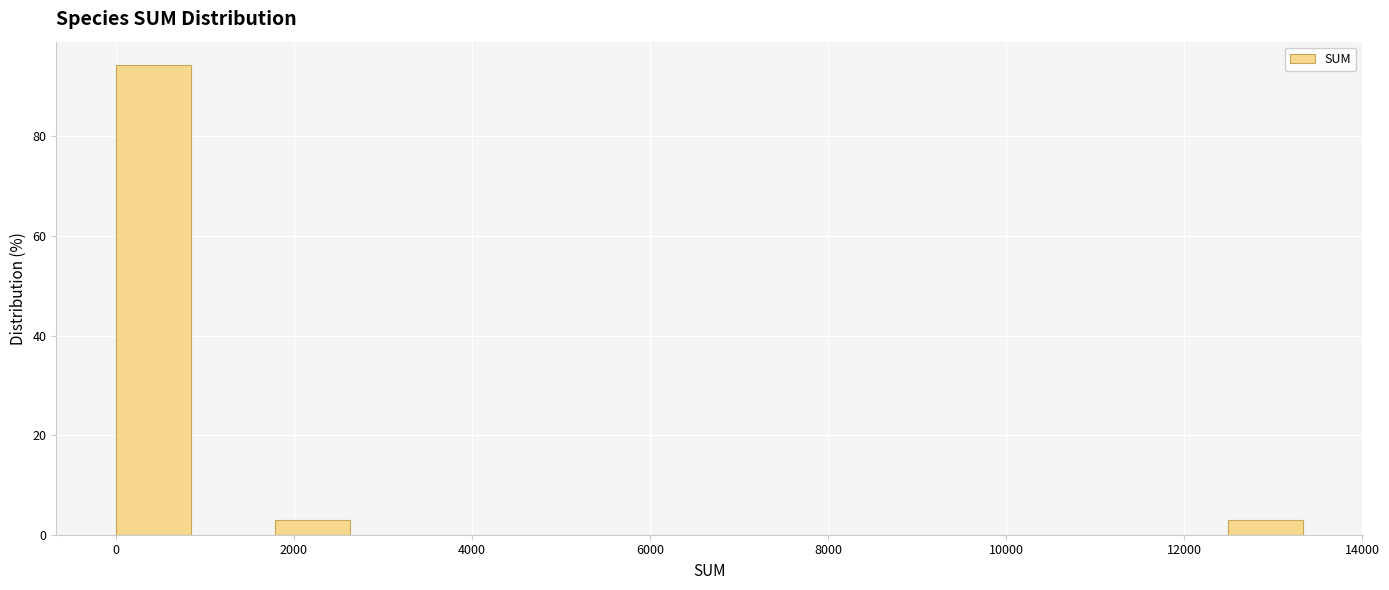

Reading left to right, transcribe this chart: for each bar, give the range it covers on the x-axis and its height. Neither the bar edges nor the heights are printed on the chart, so give them approximately, as read against the axes.

0 to 800: 94
800 to 1800: 0
1800 to 2600: 2
2600 to 3600: 0
3600 to 4400: 0
4400 to 5400: 0
5400 to 6200: 0
6200 to 7200: 0
7200 to 8000: 0
8000 to 9000: 0
9000 to 9800: 0
9800 to 10800: 0
10800 to 11600: 0
11600 to 12400: 0
12400 to 13400: 2